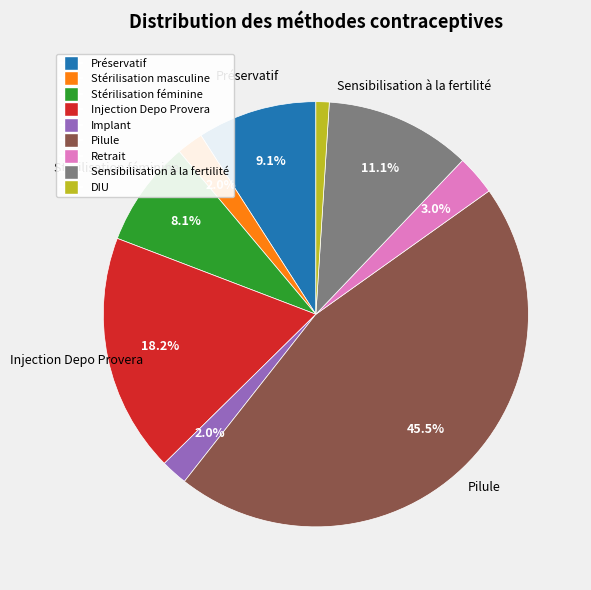

What percentage is NOT represented by Injection Depo Provera?

81.8%